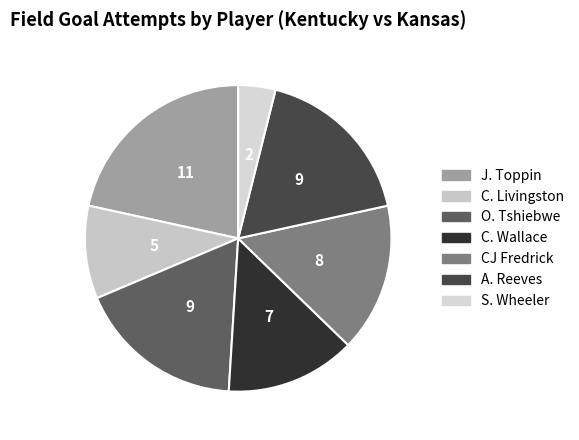

How many segments does this pie chart have?

7